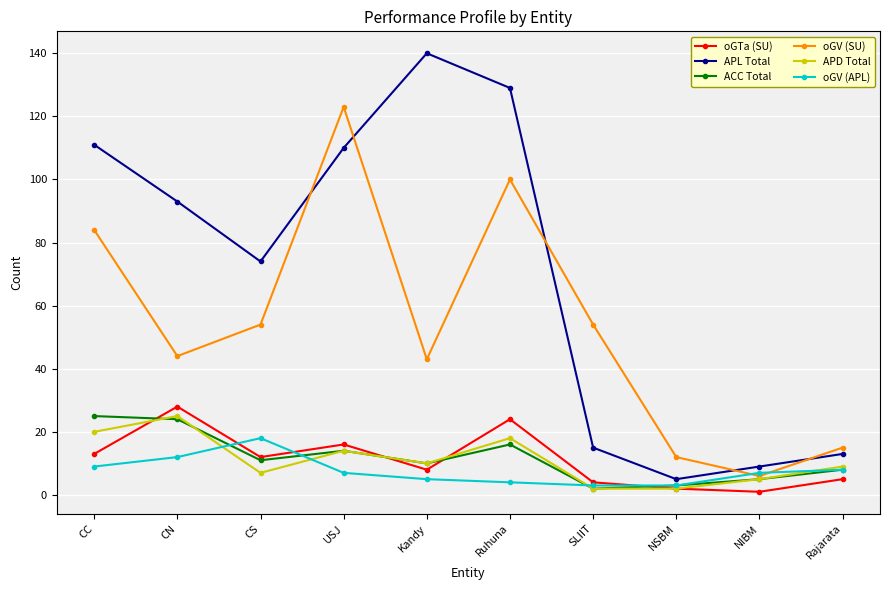

What value does the APD Total series have at USJ?

14